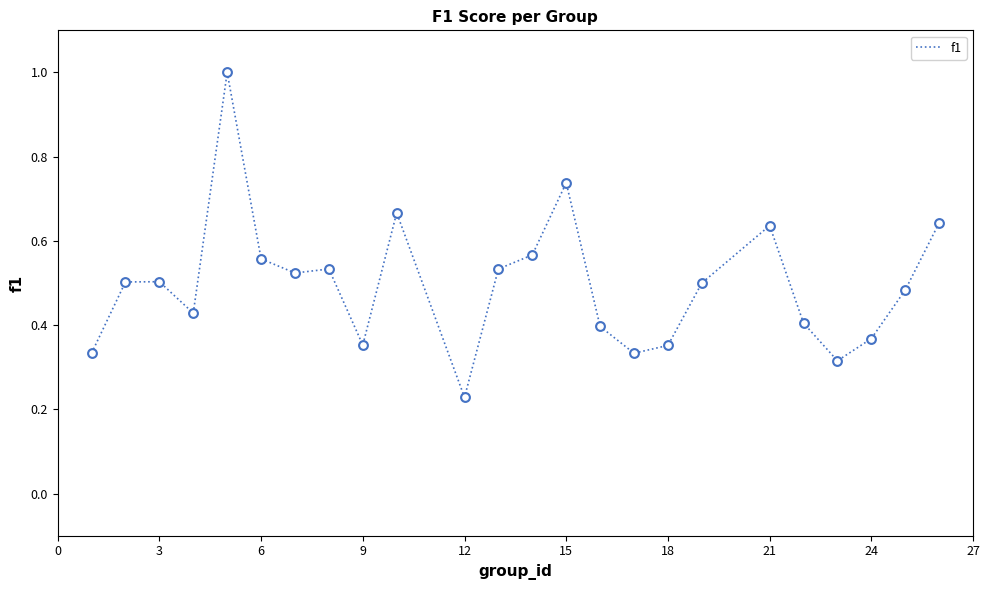

What is the difference between the maximum and minimum values?

0.8